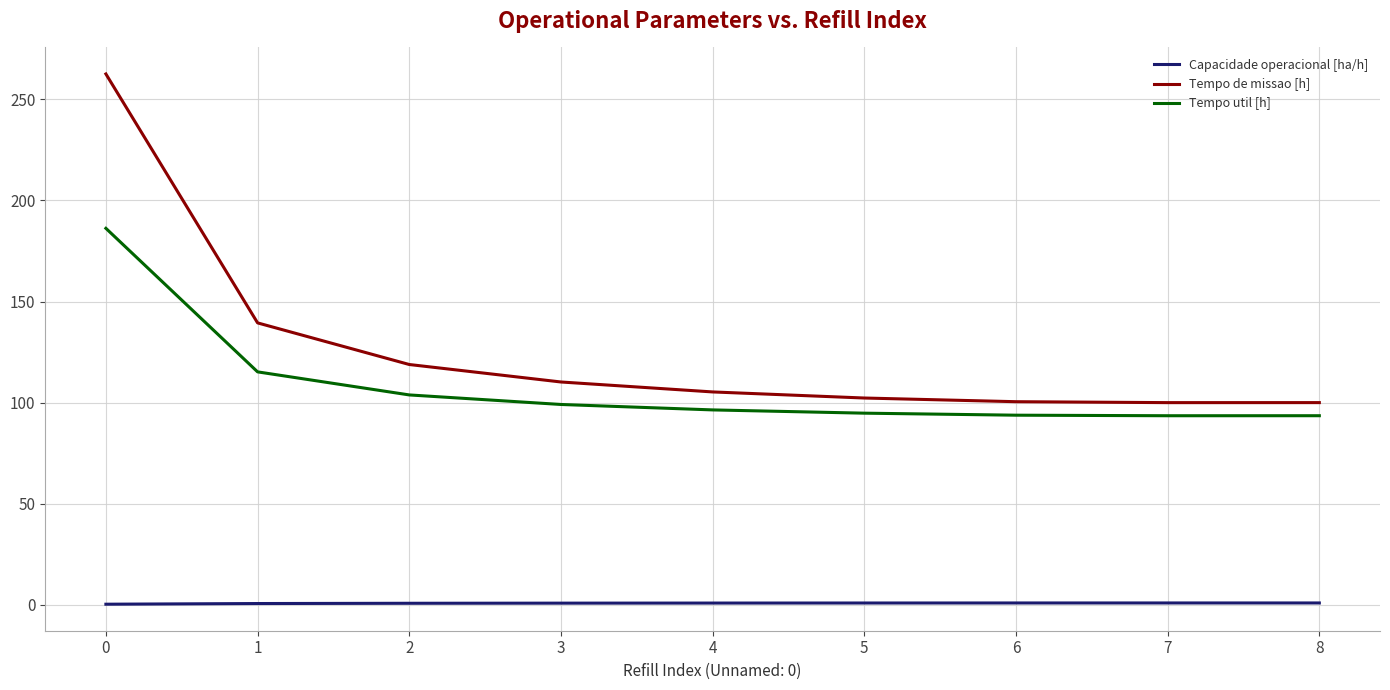

Which series has the largest range (max minus min)?

Tempo de missao [h]